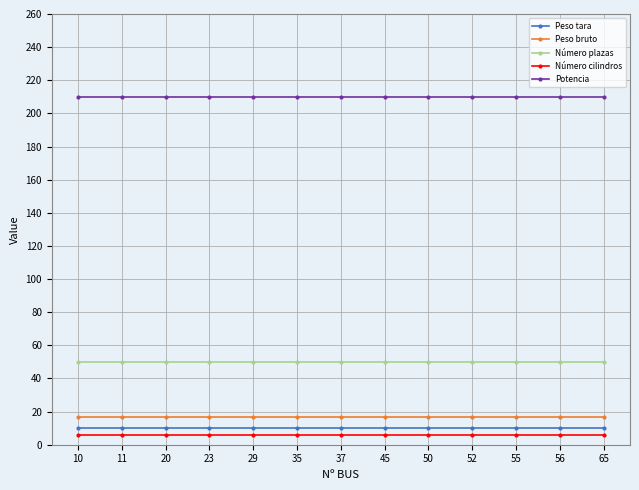

At how many categories does at least one series exceed 28?

13